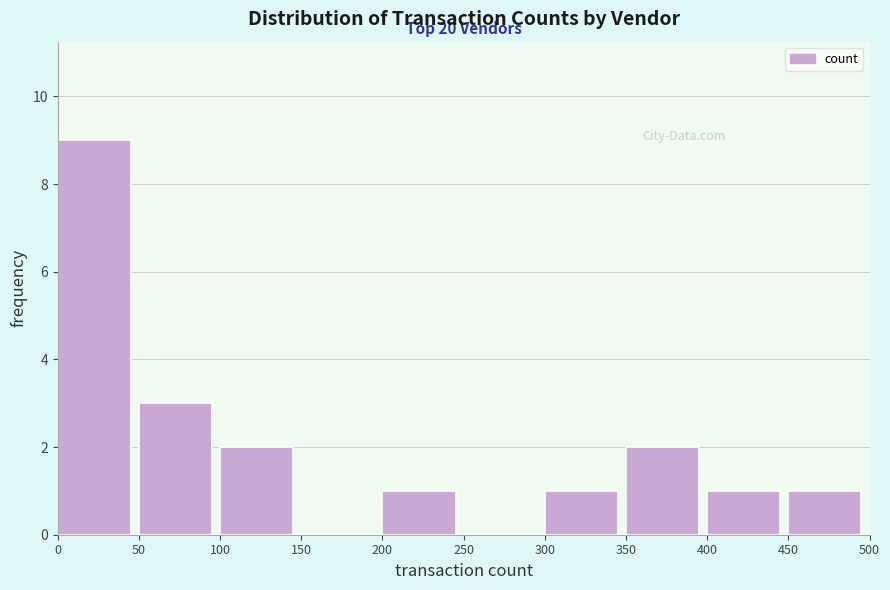

Over which range of the x-axis is the bar tallest?

0 to 50